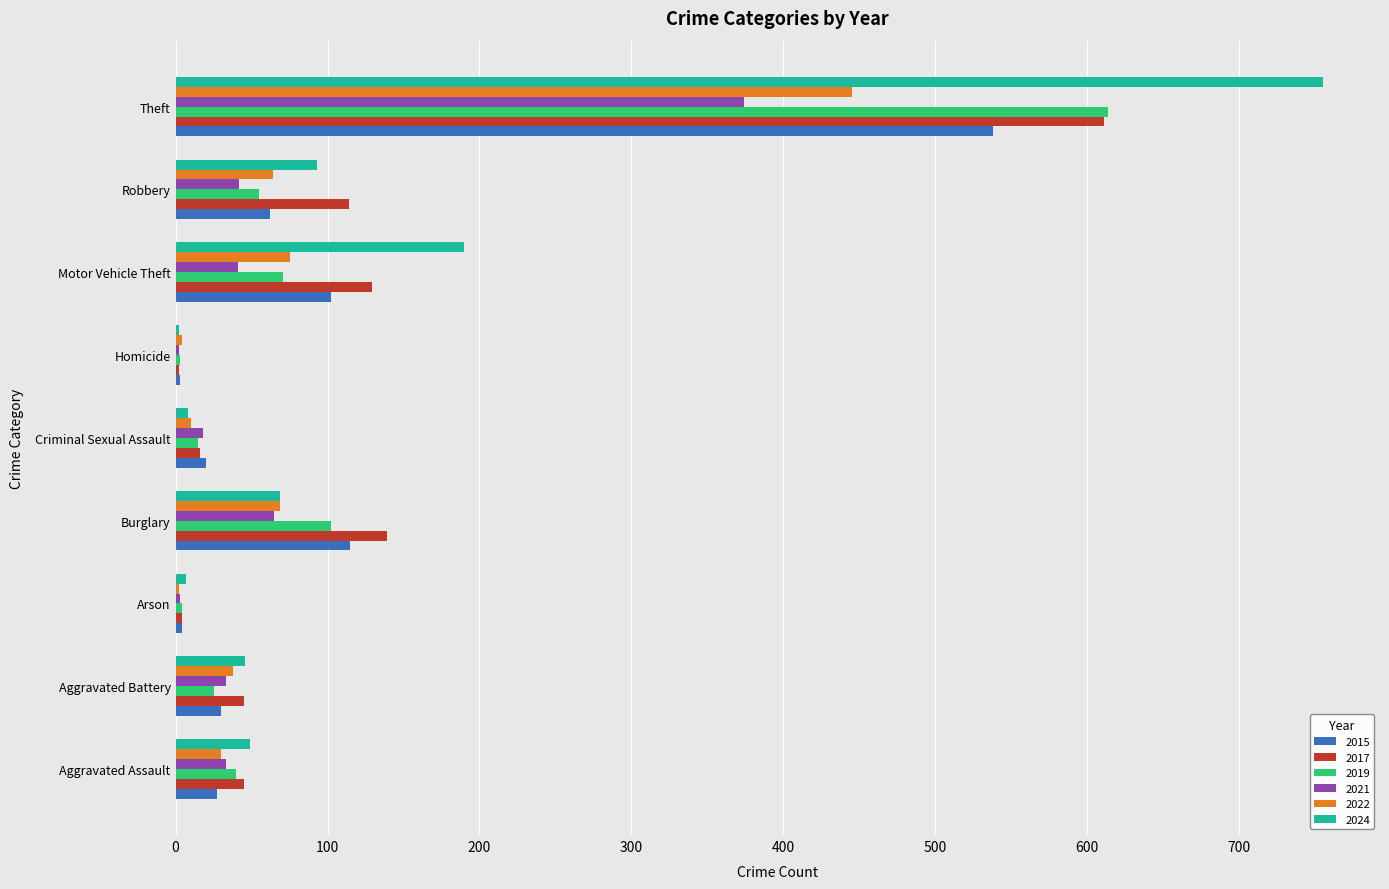

Between Aggravated Battery and Burglary, which series saw the biggest shift?

2017